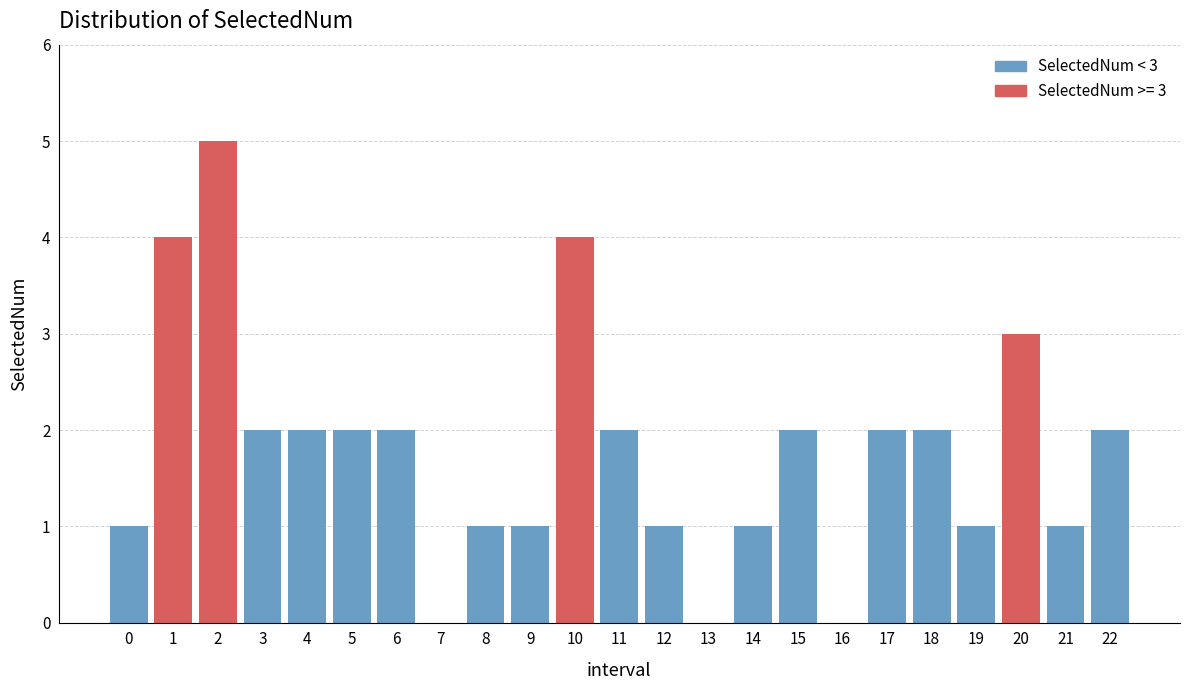

Reading left to right, transcribe all the data shown in this chart.

0=1	1=4	2=5	3=2	4=2	5=2	6=2	7=0	8=1	9=1	10=4	11=2	12=1	13=0	14=1	15=2	16=0	17=2	18=2	19=1	20=3	21=1	22=2